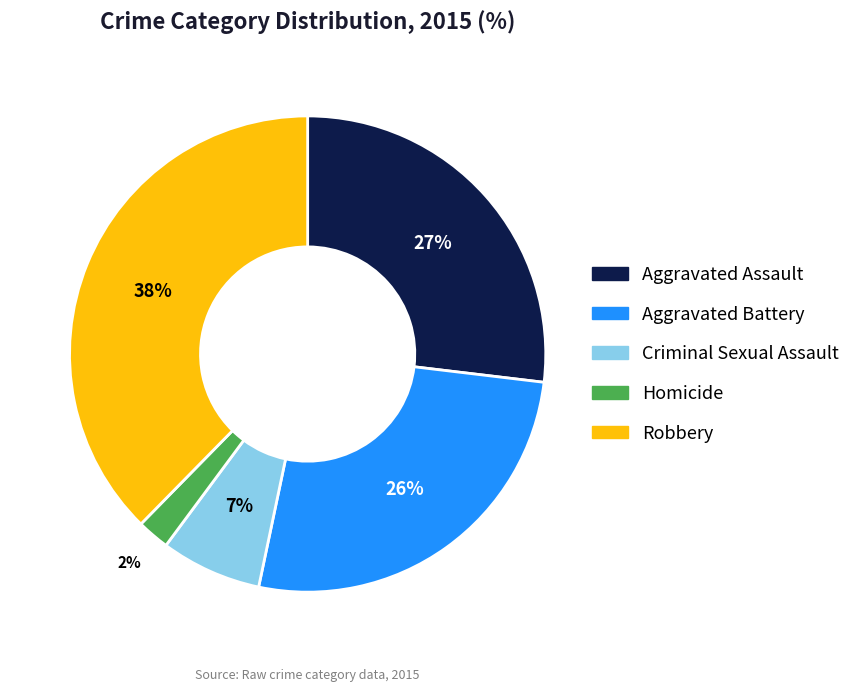

Does Homicide account for over 50% of the chart?

No